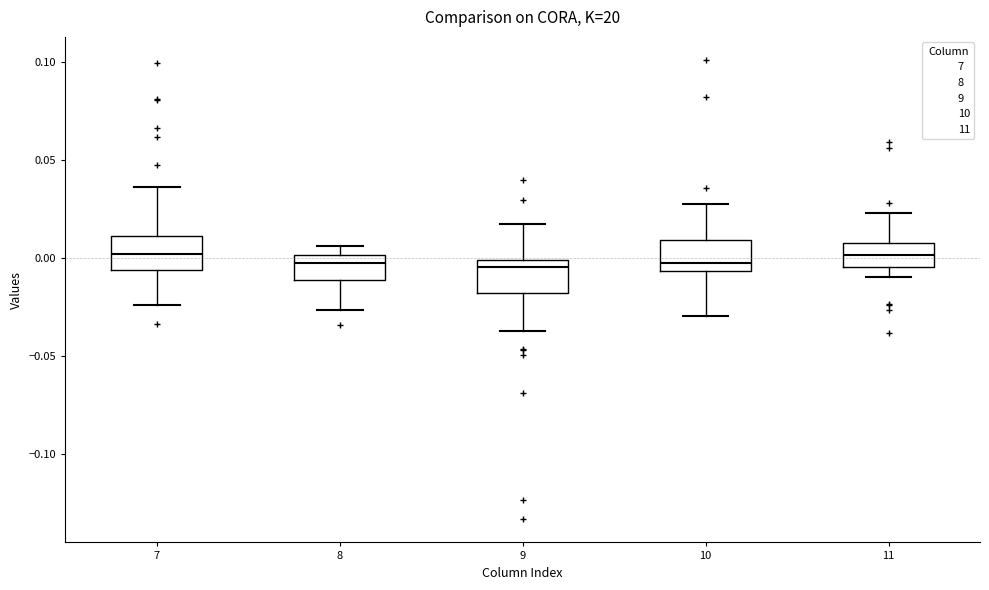

Where is the lower edge of the box at x = 8 on the y-axis? The values are not printed on the chart, so give them approximately, as read against the axis.

-0.010